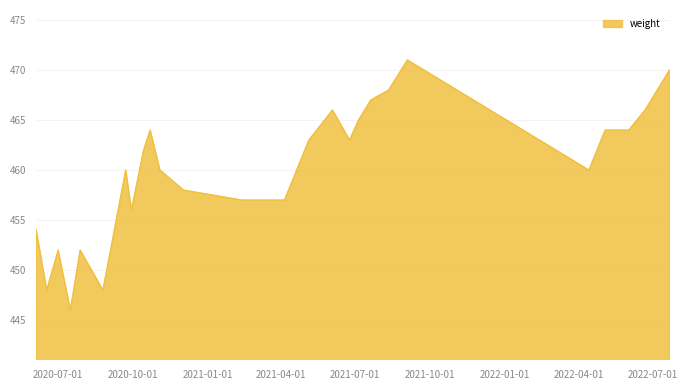

Reading left to right, list all the values displayed in this chart.

454	448	452	446	452	448	454	460	456	462	464	460	458	457	457	457	463	466	463	465	467	468	471	460	464	464	466	470